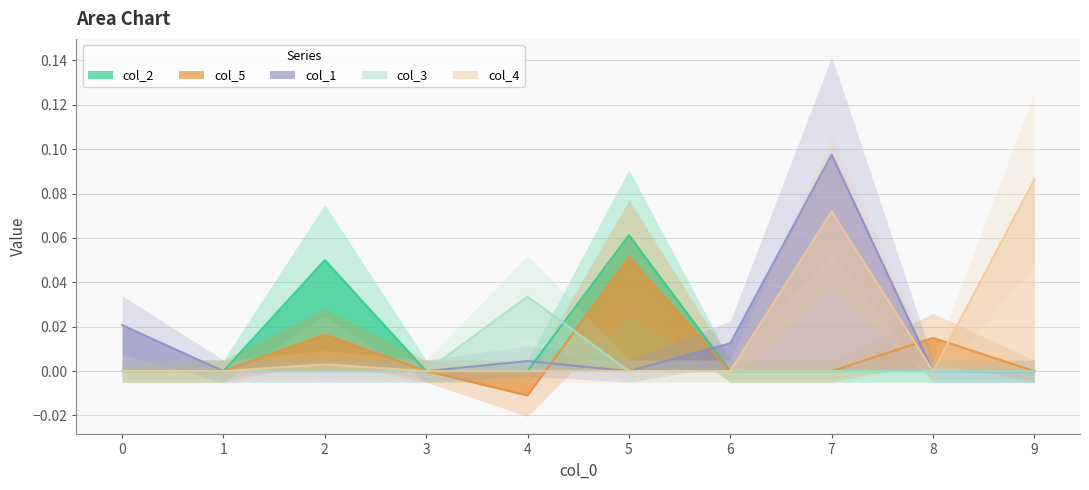

What is the greatest value displayed?

0.1